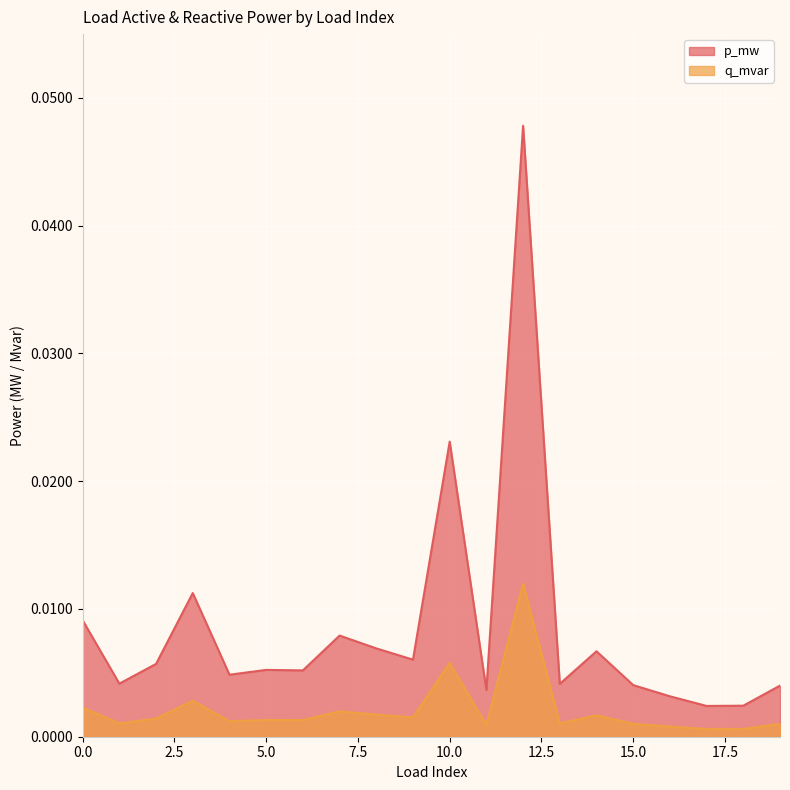

Count the number of categories in the chart.

20